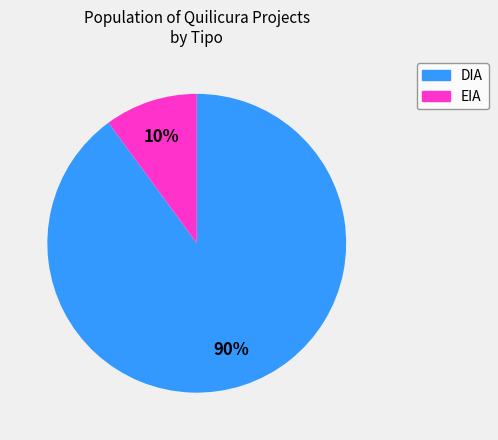

Does DIA account for over 50% of the chart?

Yes